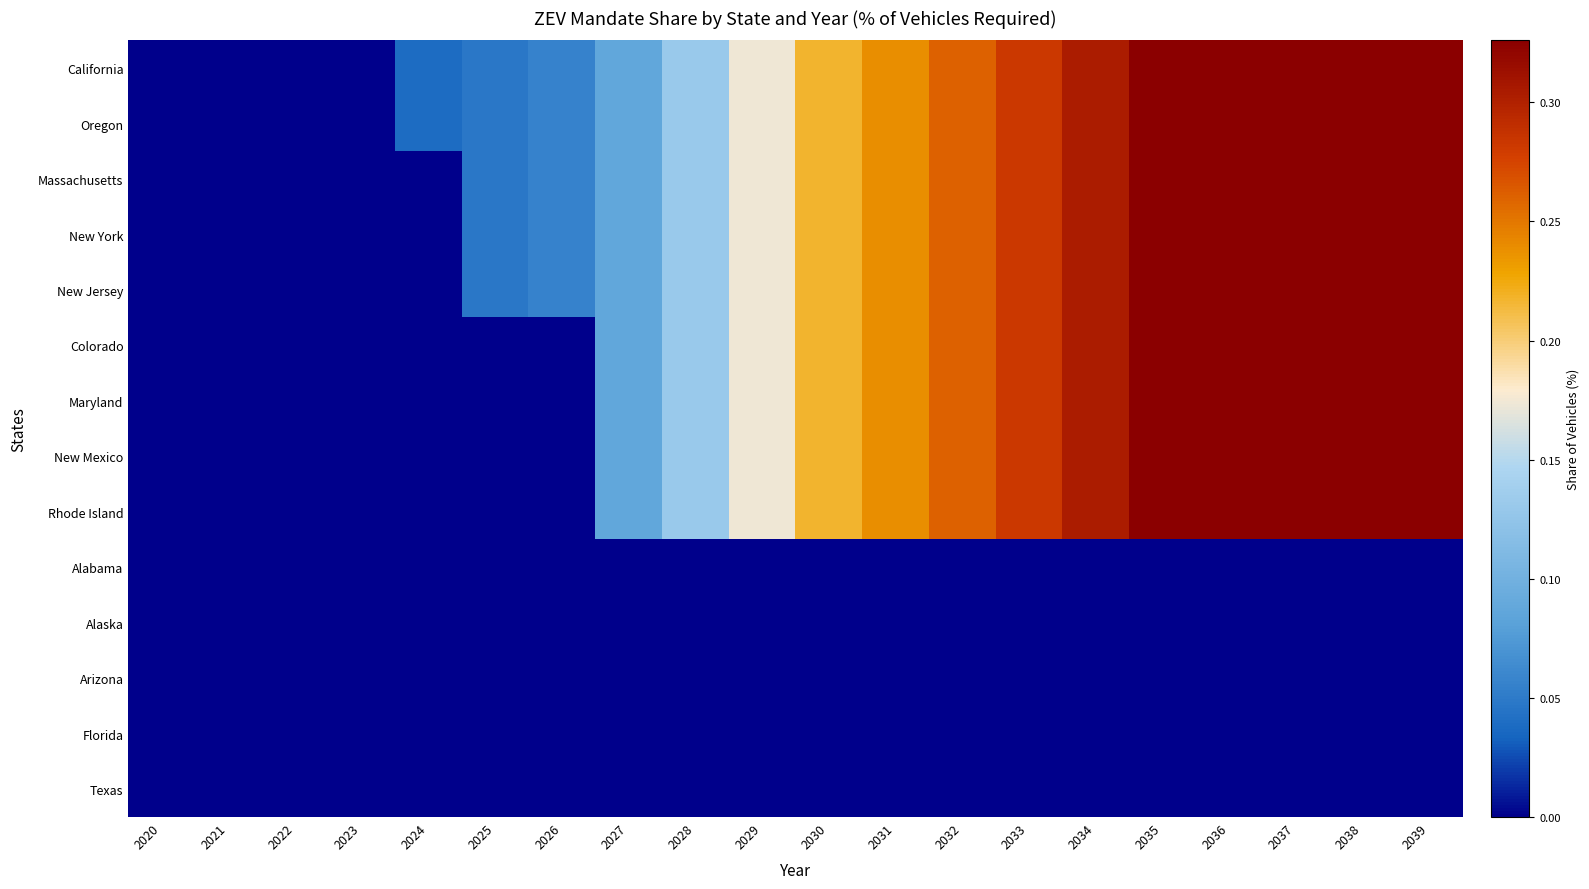

Rank the series at 2028 from highest to lowest value.

California, Oregon, Massachusetts, New York, New Jersey, Colorado, Maryland, New Mexico, Rhode Island, Alabama, Alaska, Arizona, Florida, Texas